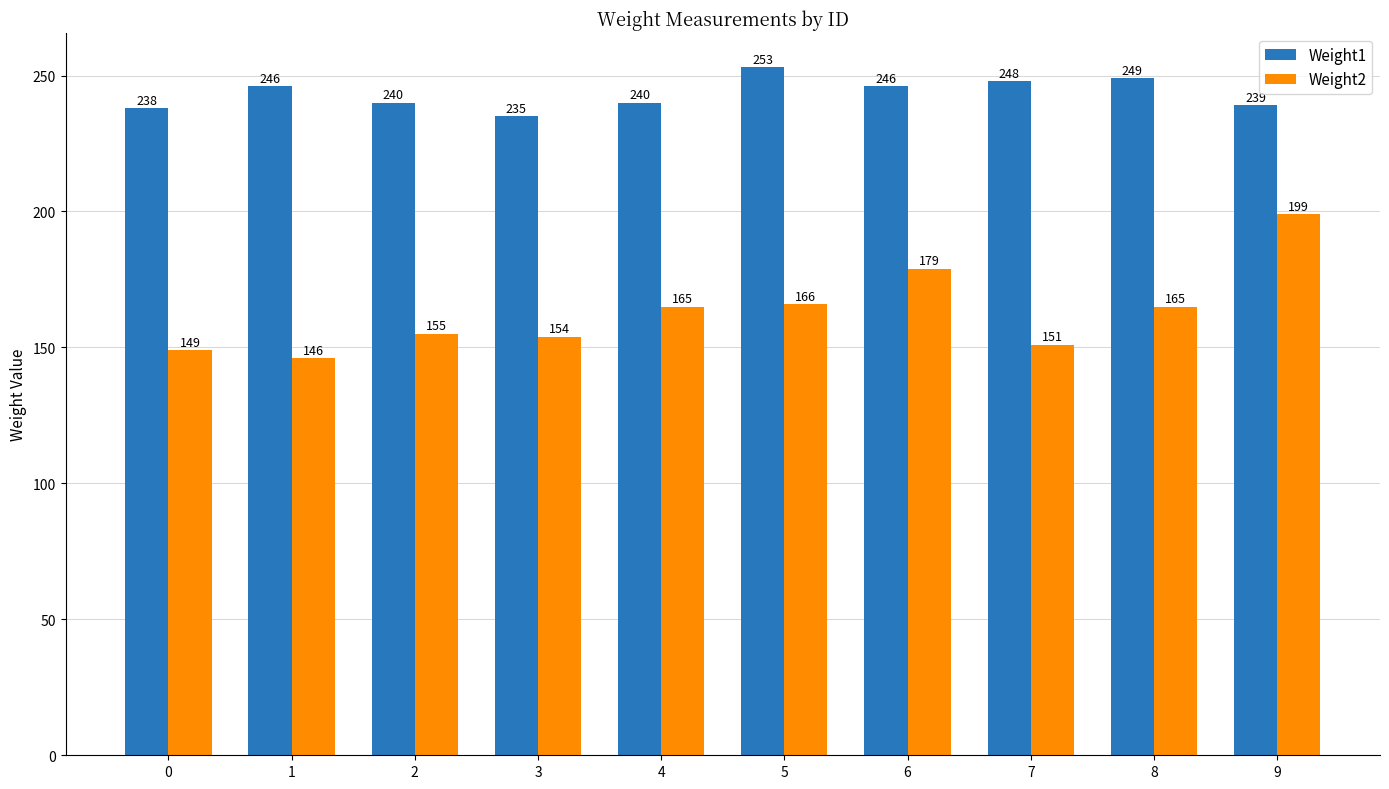

At which label does Weight2 reach its minimum?

1